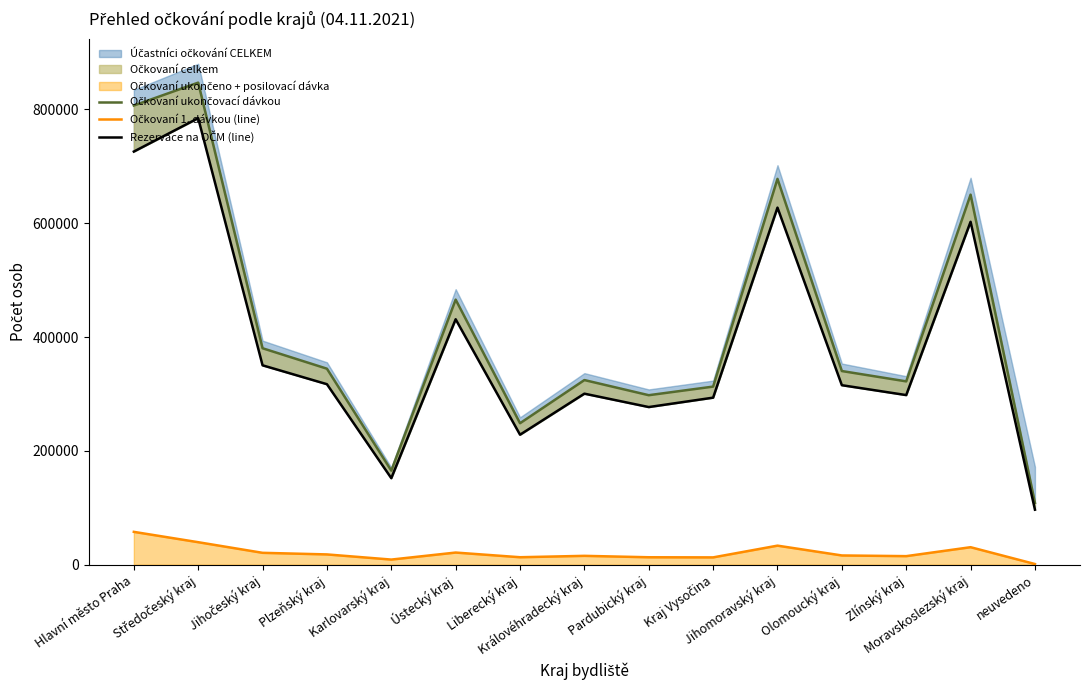

Between Kraj Vysočina and neuvedeno, which series saw the biggest shift?

Očkovaní ukončovací dávkou